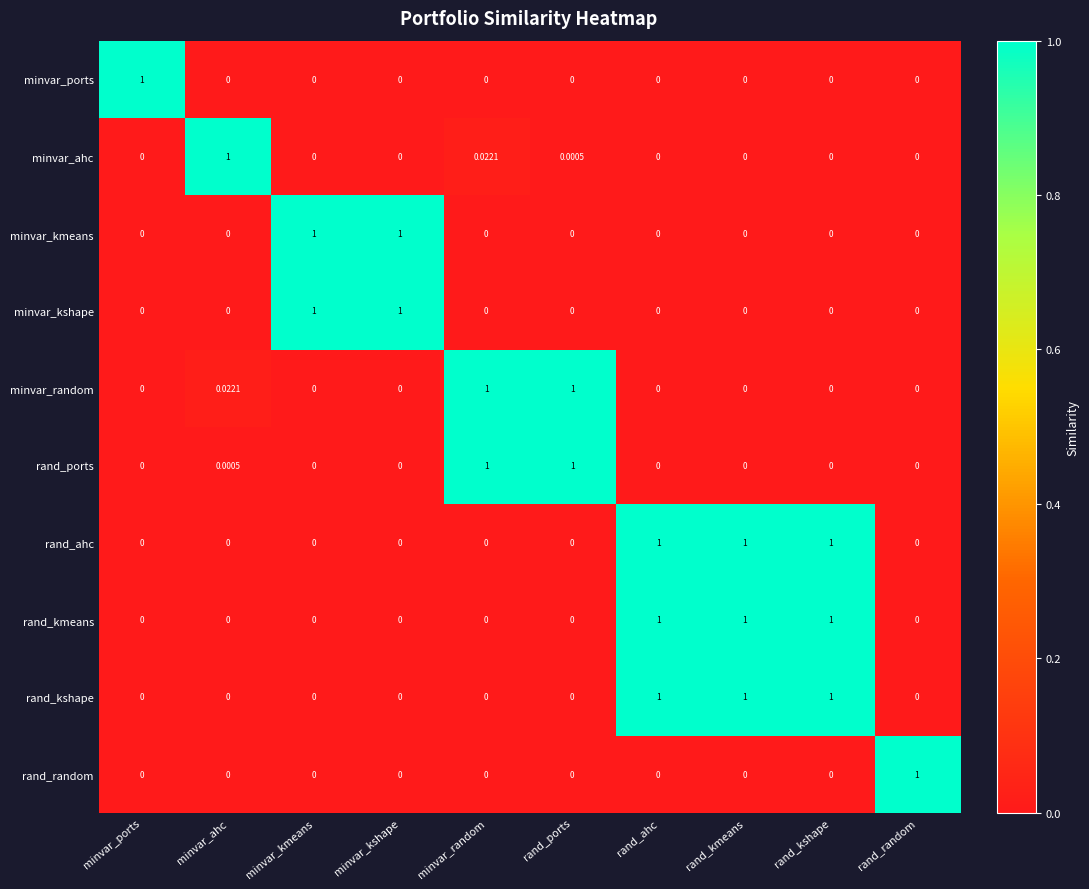

Is the value of minvar_kshape at rand_ahc greater than the value of minvar_kmeans at minvar_kmeans?

No